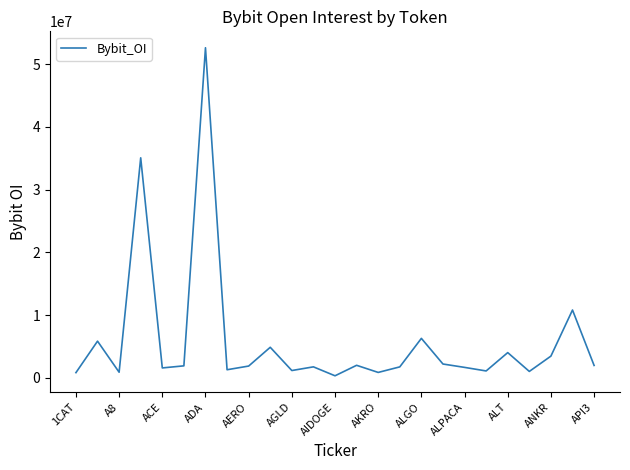

What is the difference between the maximum and minimum values?

52281279